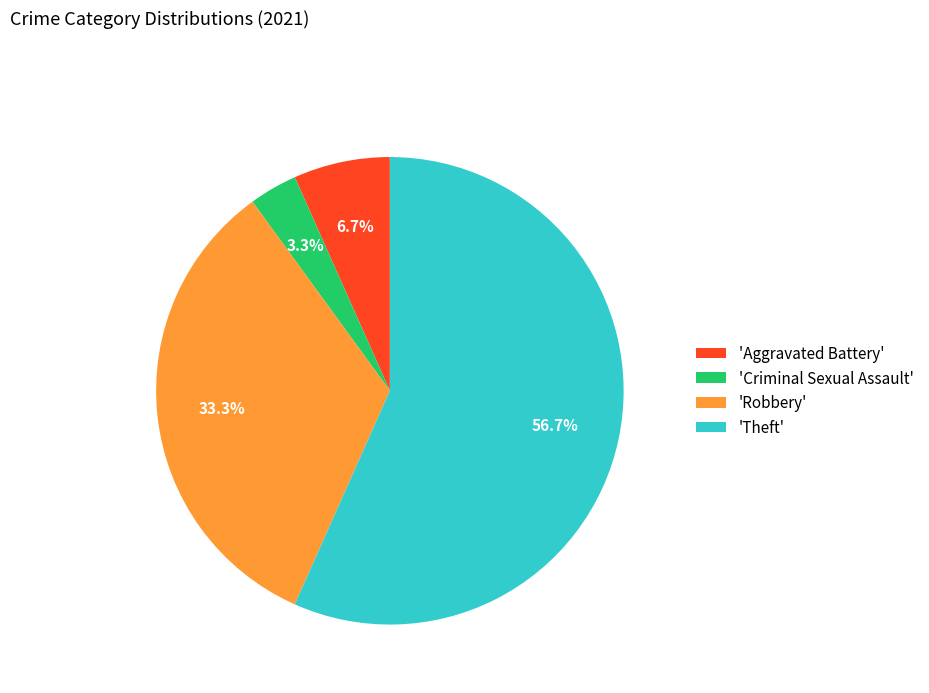

Which has a higher value, 'Theft' or 'Aggravated Battery'?

'Theft'